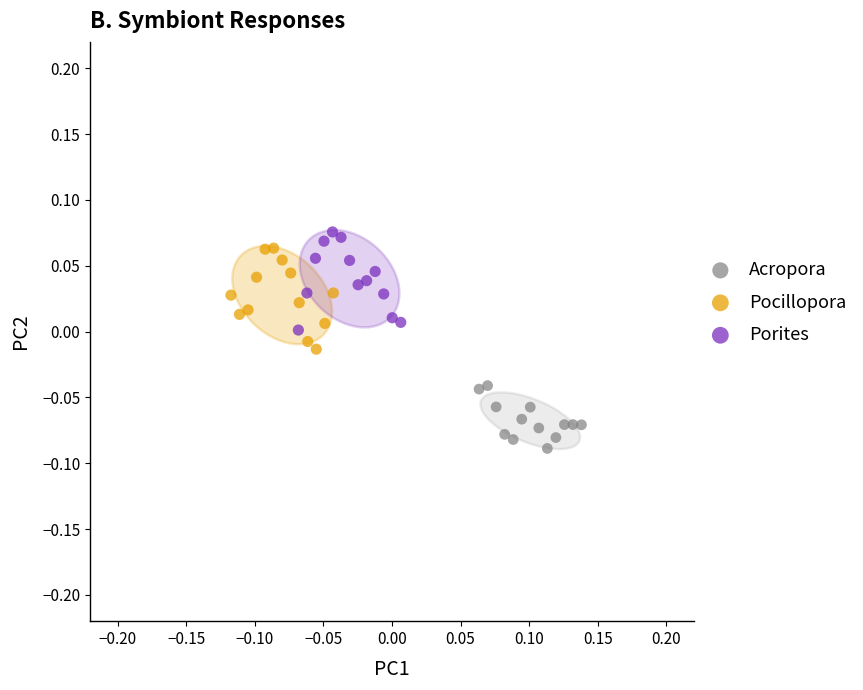

Which series reaches the minimum Y coordinate?

Acropora